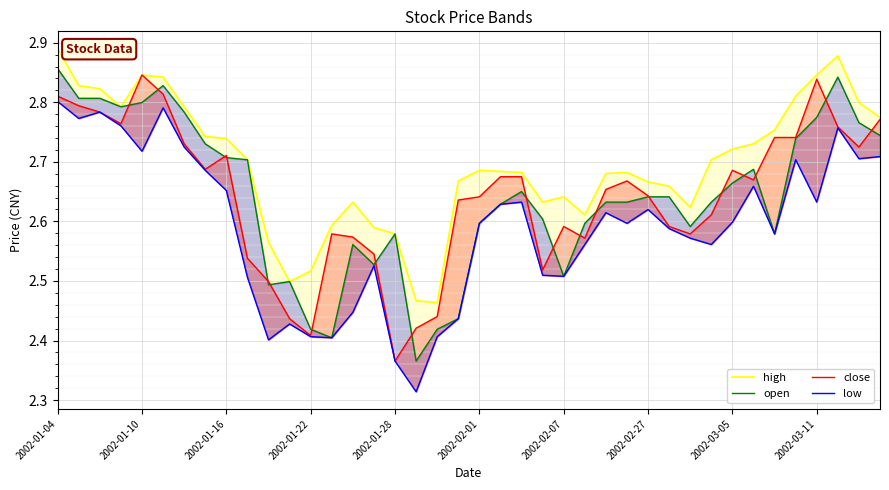

What is the maximum value for open?

2.9